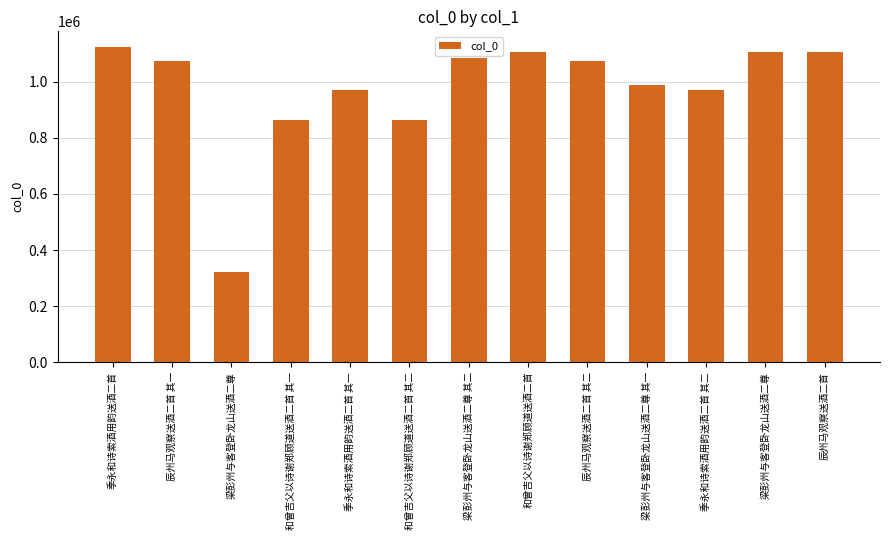

Reading left to right, what are all the values shown in this chart?

1123946	1073065	321743	862629	971509	862628	1085812	1106855	1073066	990464	971508	1105681	1106664